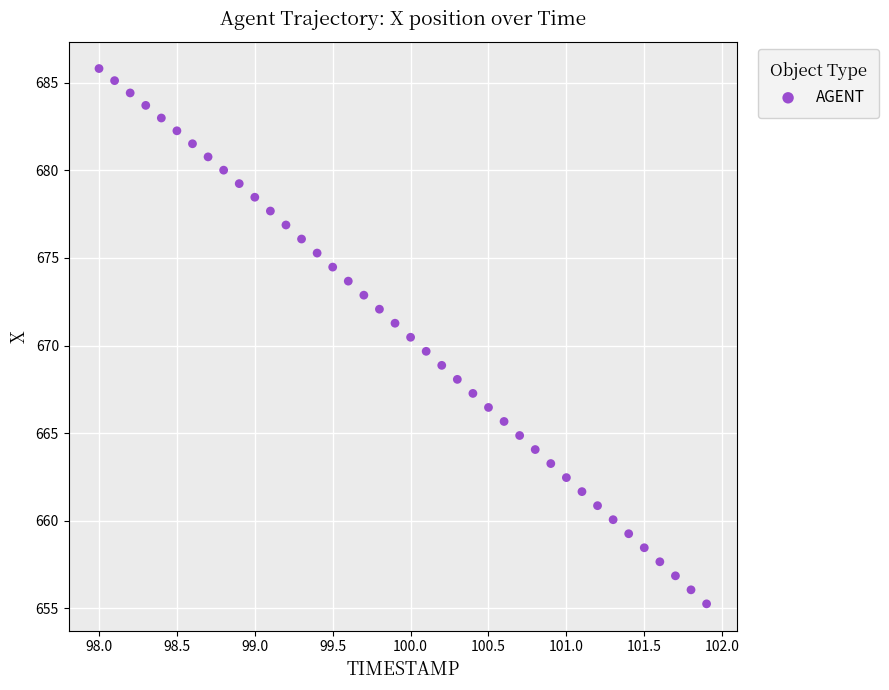

What is the range of X values (max minus min)?

3.9